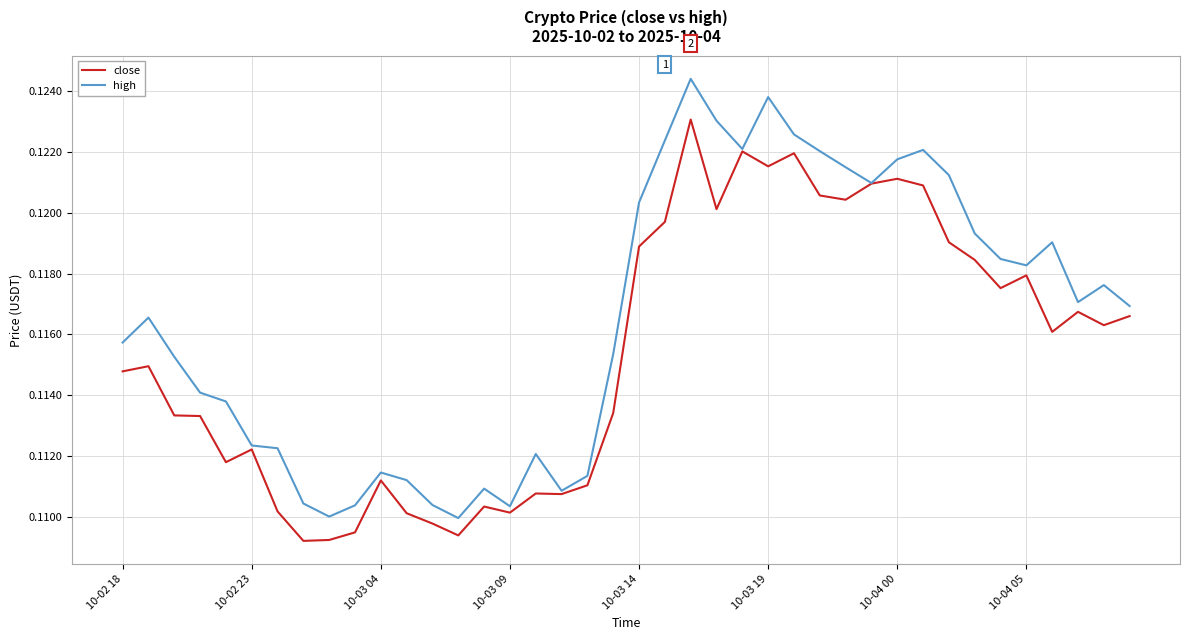

In close, how many points are higher than both neighbors (excluding endpoints)?

11